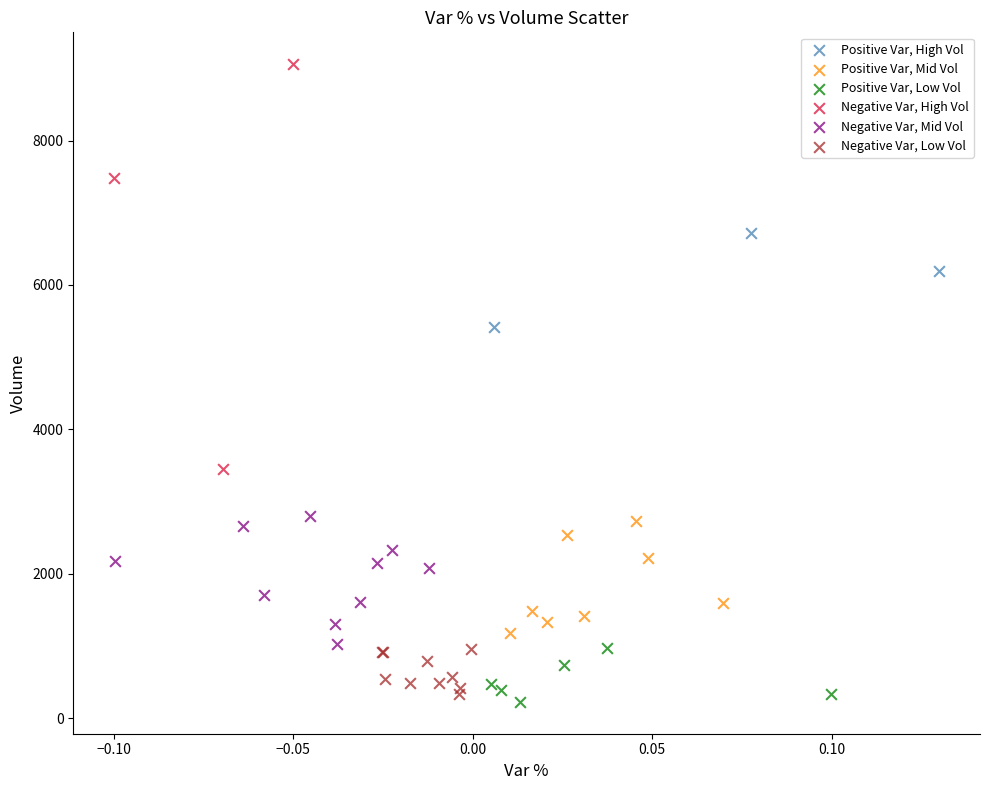

Which series has the largest Y range (max minus min)?

Negative Var, High Vol